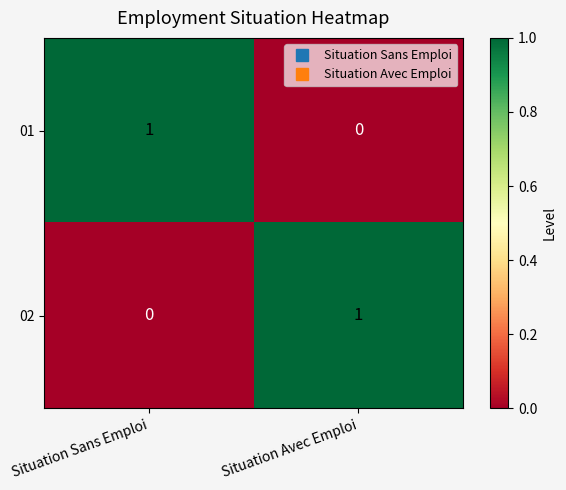

At which label does 02 reach its peak?

Situation Avec Emploi